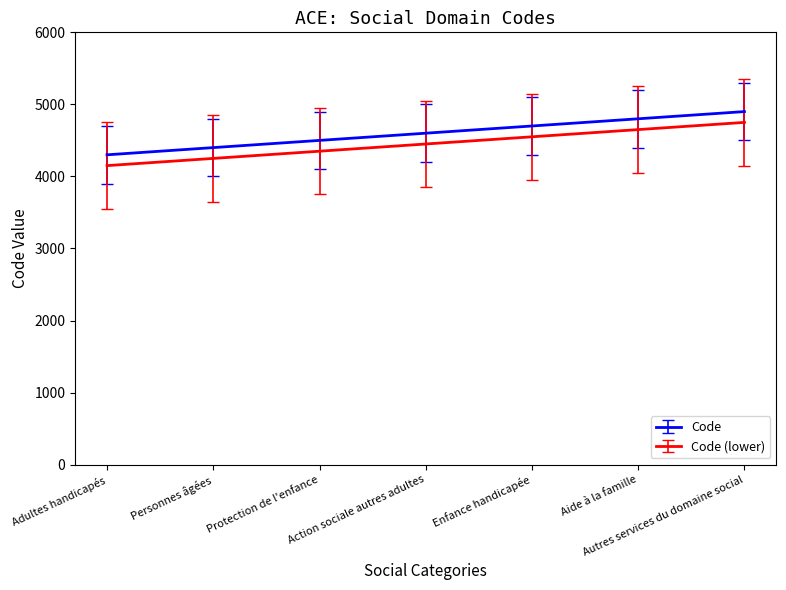

What is the spread (max minus min) of values at Action sociale autres adultes?

150